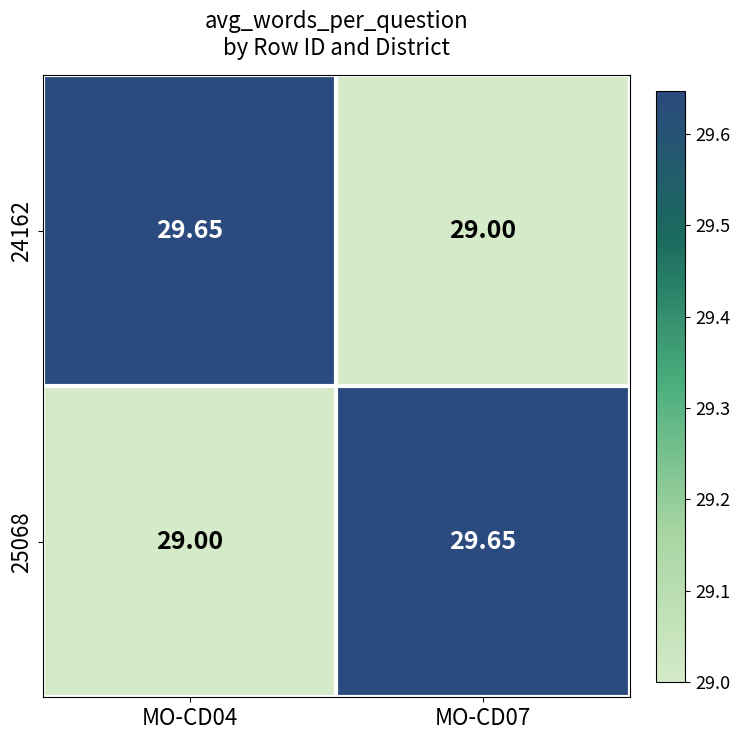

Is the value of 24162 at MO-CD07 greater than the value of 25068 at MO-CD07?

No